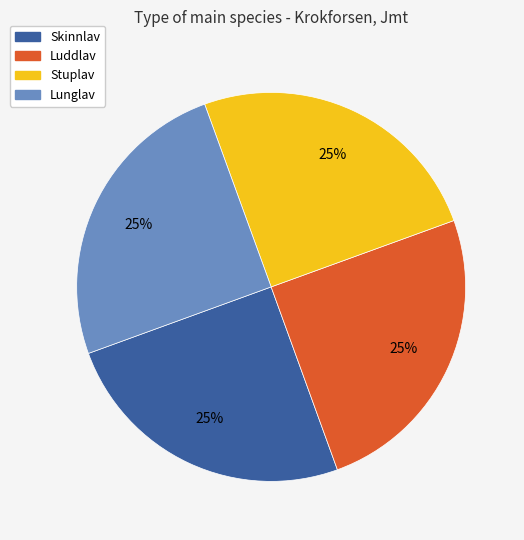

The Stuplav slice represents 25% of the pie. True or false?

True